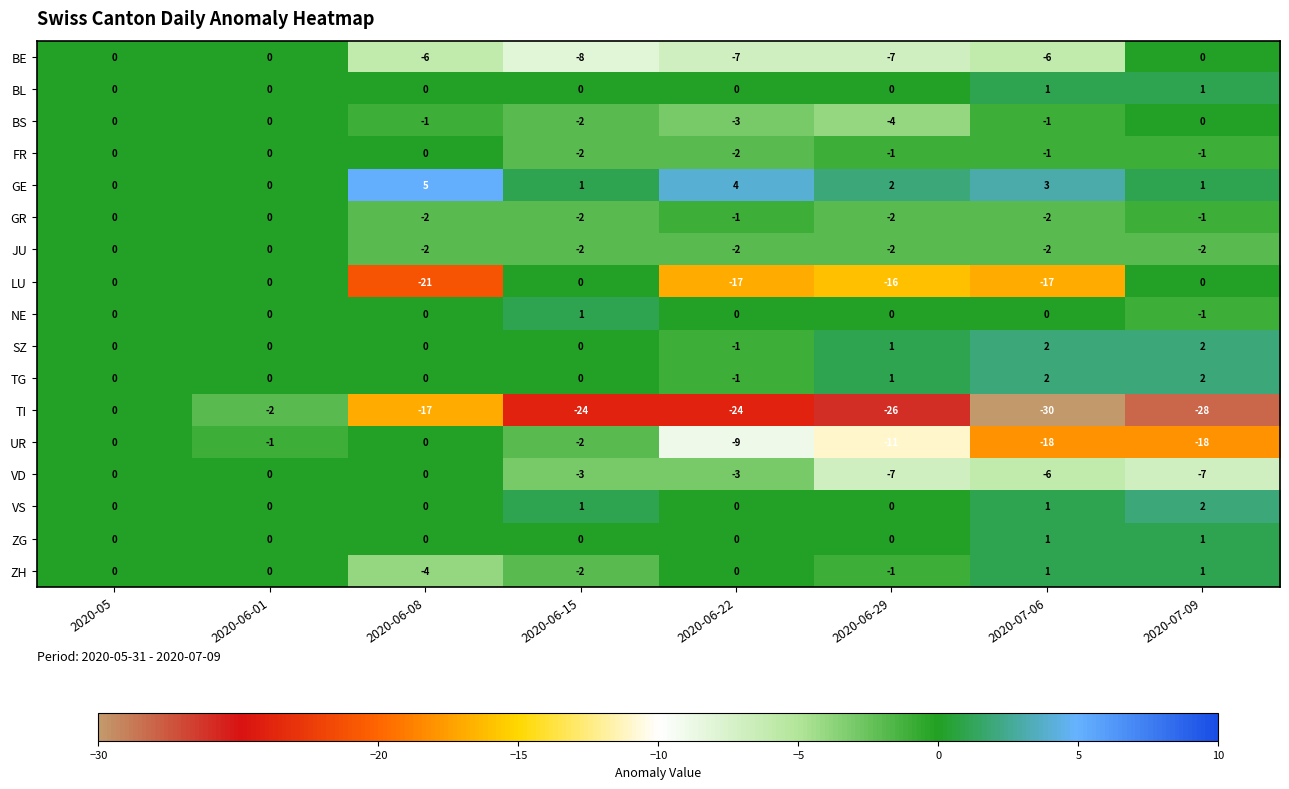

What is the spread (max minus min) of values at 2020-07-09?

30